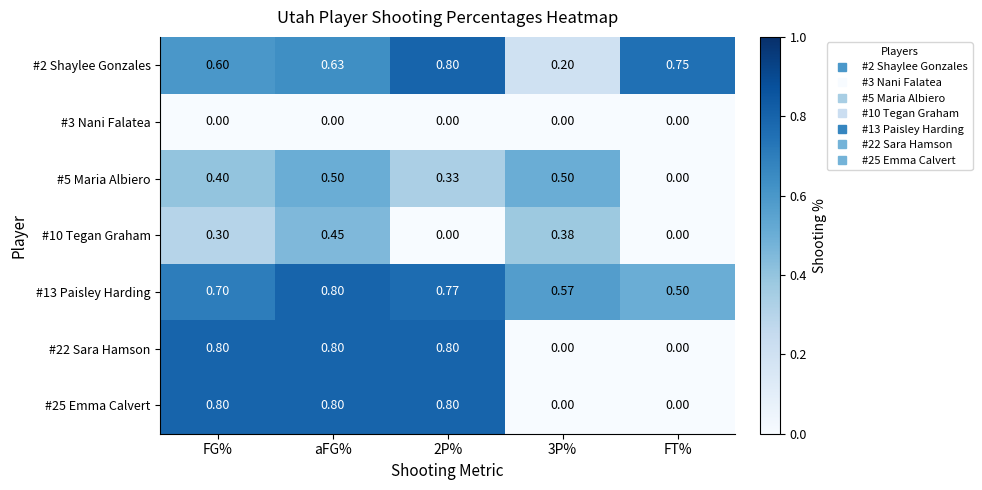

At which category is the sum across all series the highest?

aFG%